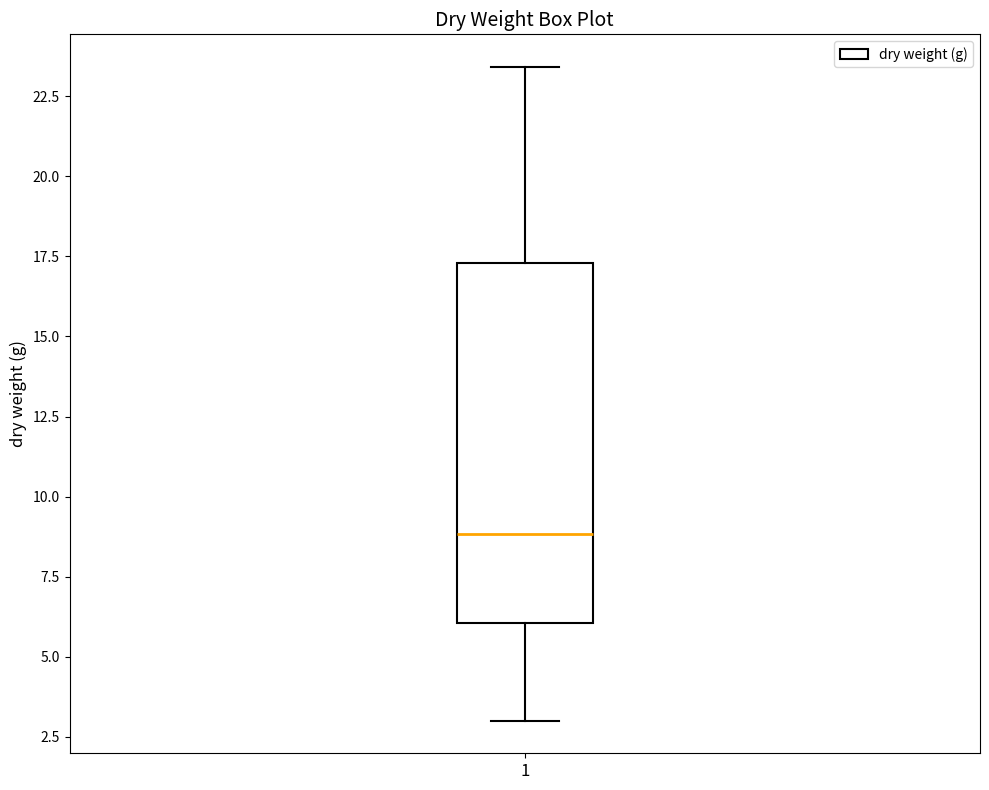

Transcribe this box plot: give where the median line is, the range the box spans, and where the two whiskers end, as read against the y-axis. The values are not printed on the chart, so give them approximately, as read against the axis.

median 9.0, box 6.0 to 17.5, whiskers 3.0 to 23.5